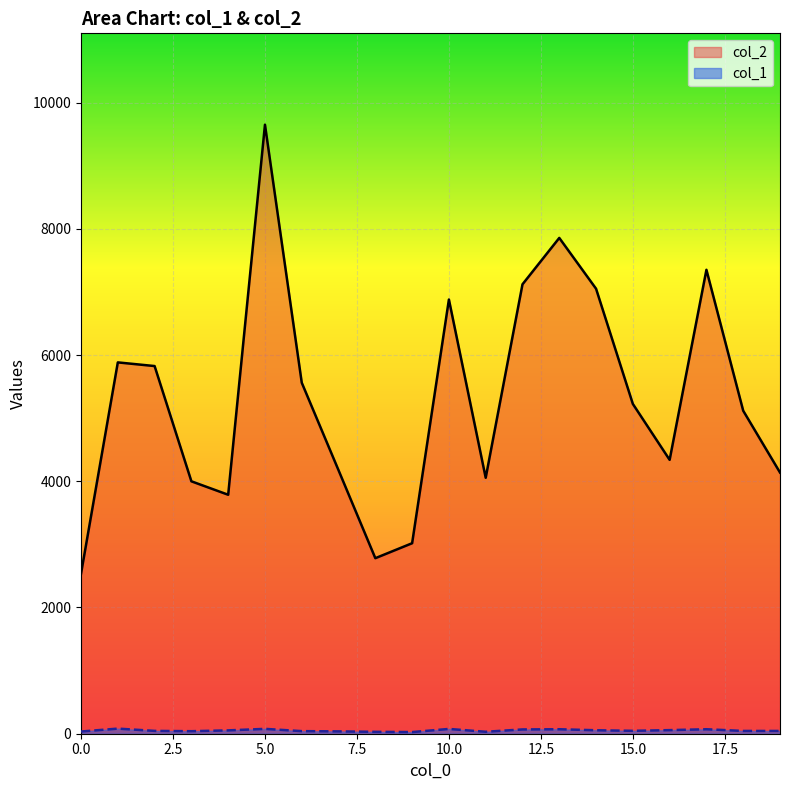

How many interior local peaks does the col_2 series have?

5